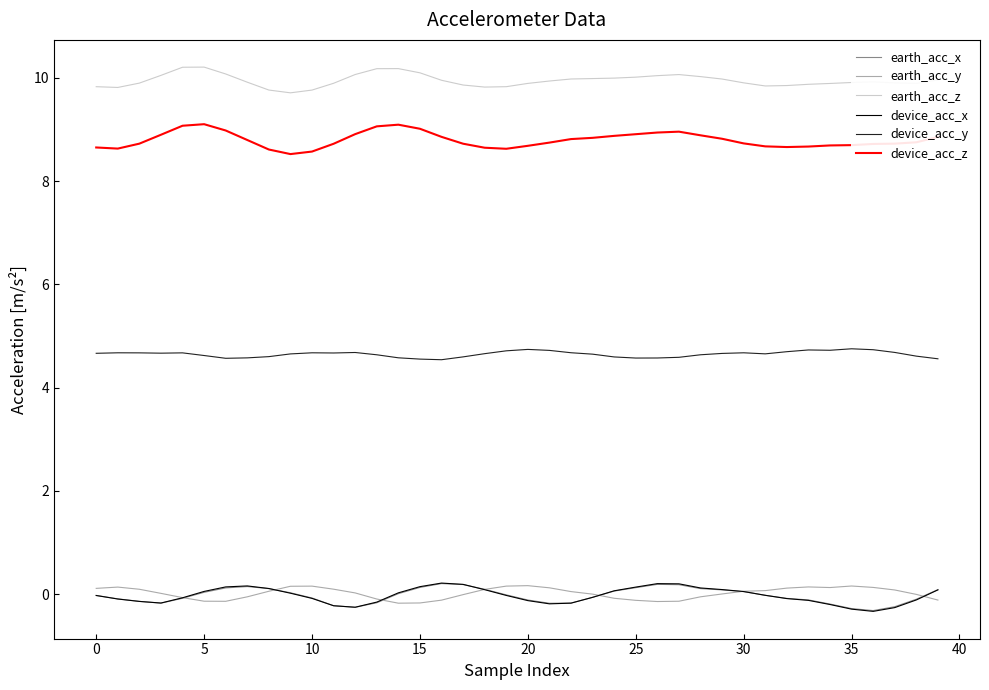

What is the highest value of the device_acc_y series?

4.8